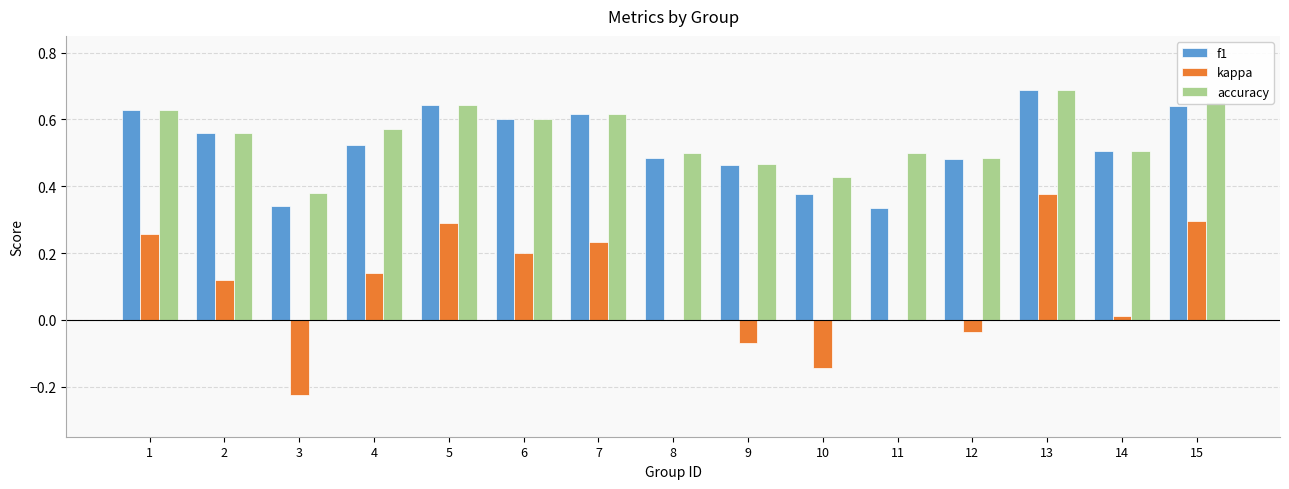

What are all the series names shown in the legend?

f1, kappa, accuracy